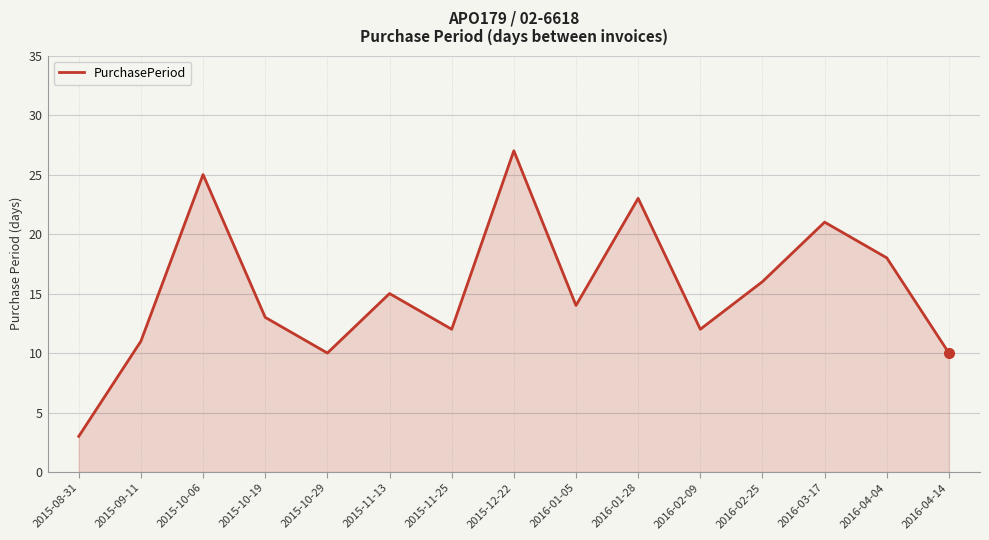

What is the change in value from 2016-04-04 to 2016-04-14?

-8